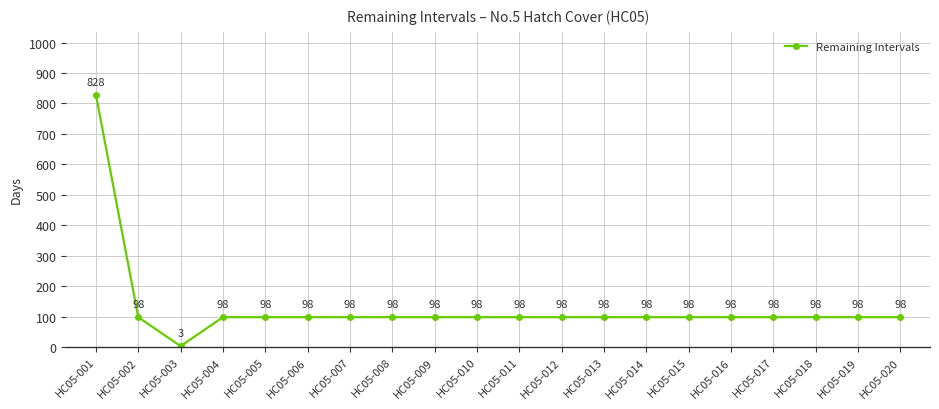

Which label corresponds to the smallest value in the chart?

HC05-003